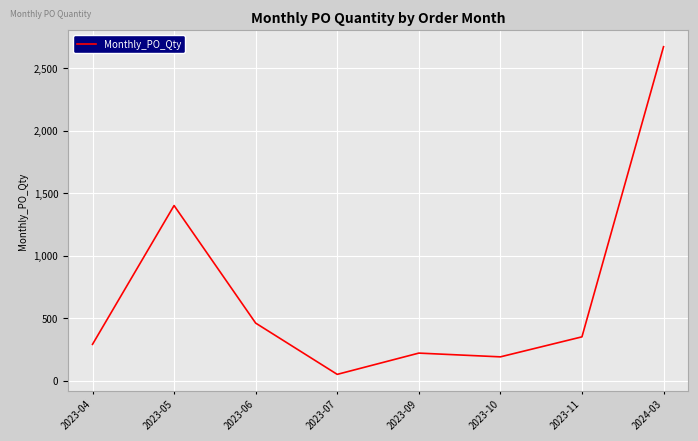

Reading right to left, transcribe all the data shown in this chart.

2670	350	190	220	50	460	1400	290